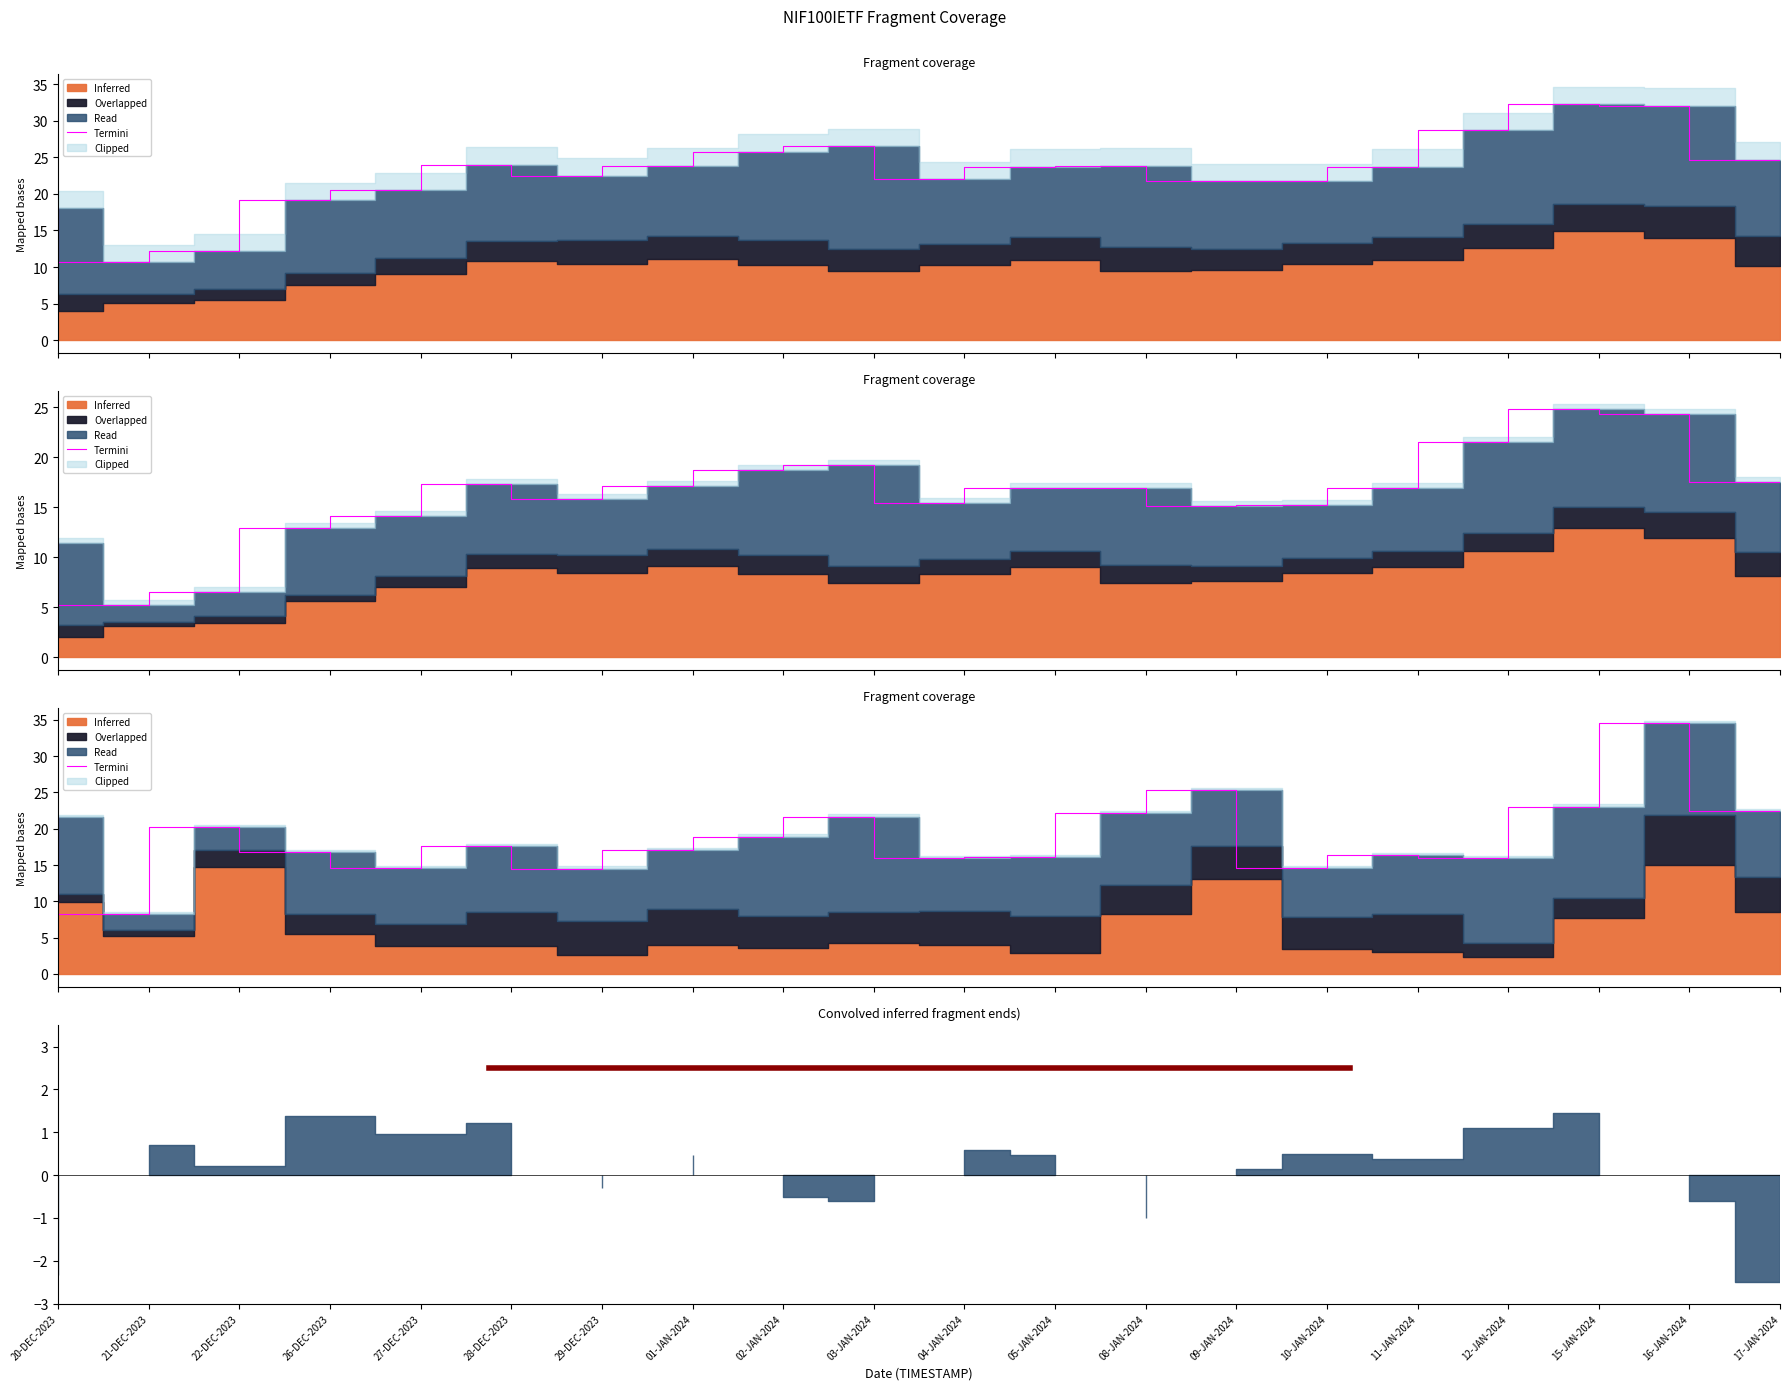

The value at 29-DEC-2023 is 23.0. True or false?

False